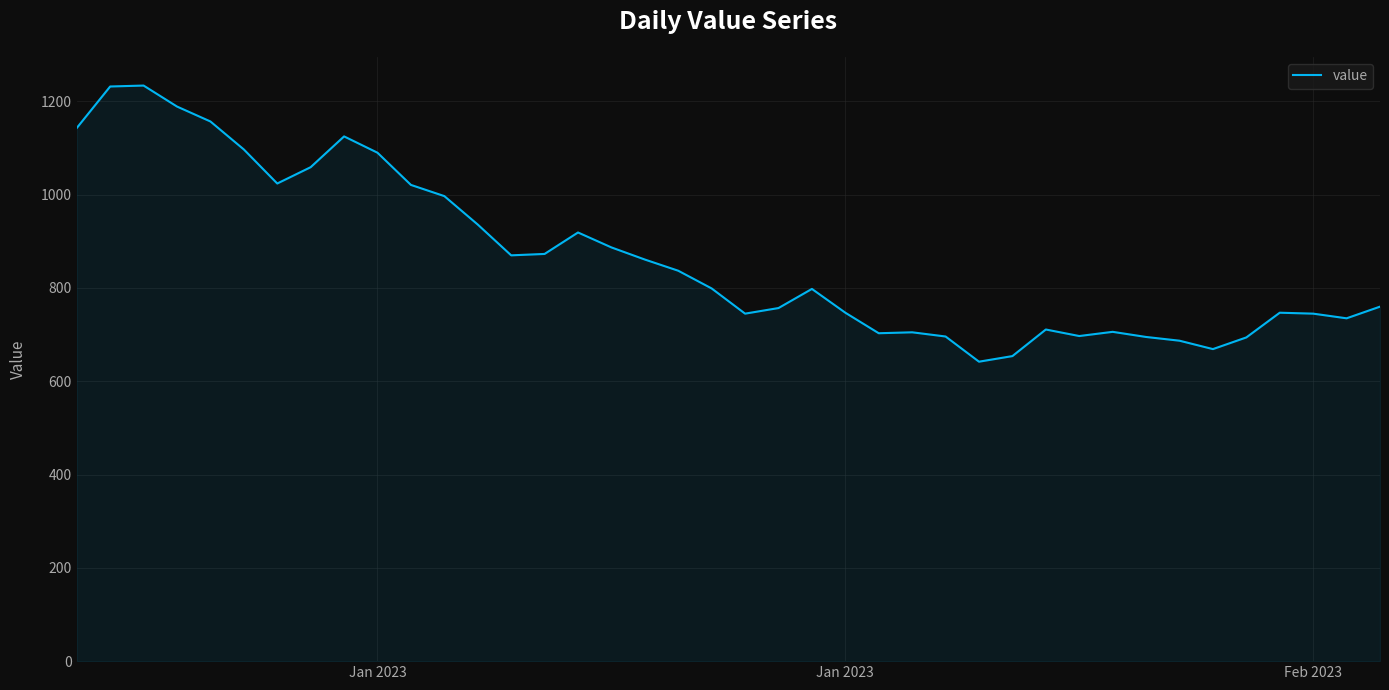

What is the minimum value shown in the chart?

642